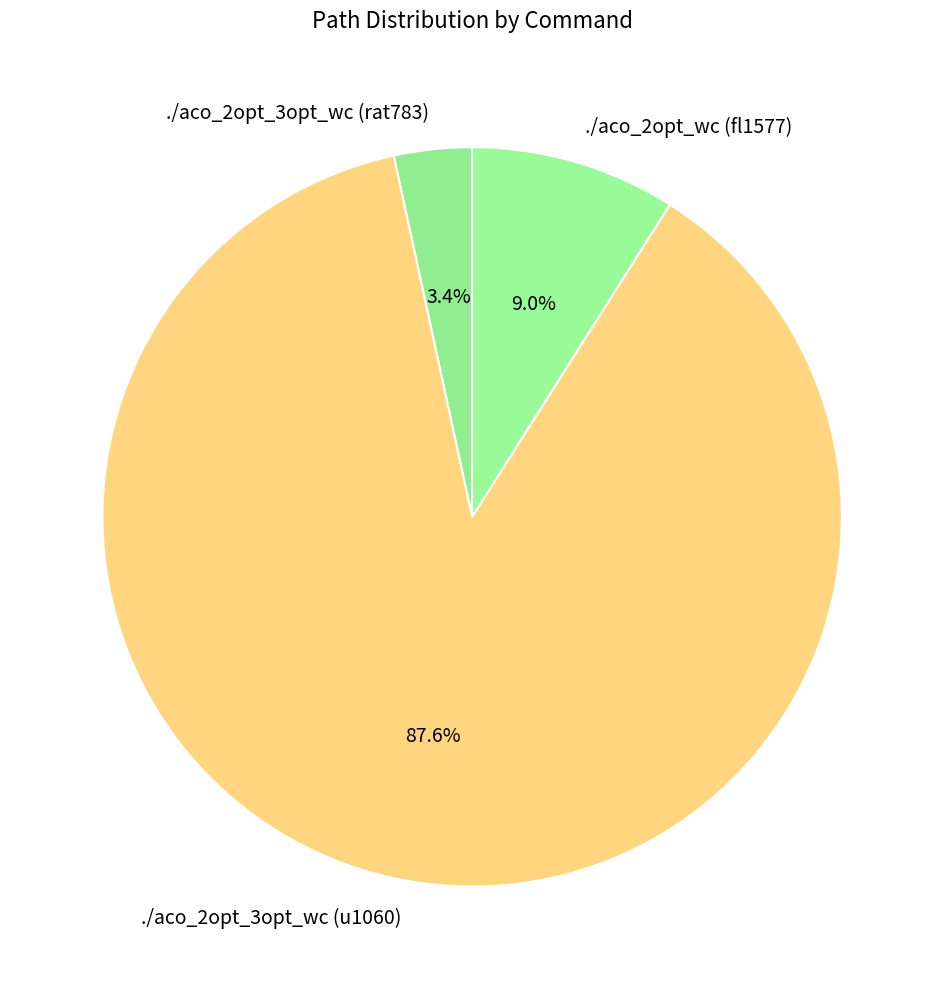

Which has a higher value, ./aco_2opt_3opt_wc (u1060) or ./aco_2opt_3opt_wc (rat783)?

./aco_2opt_3opt_wc (u1060)